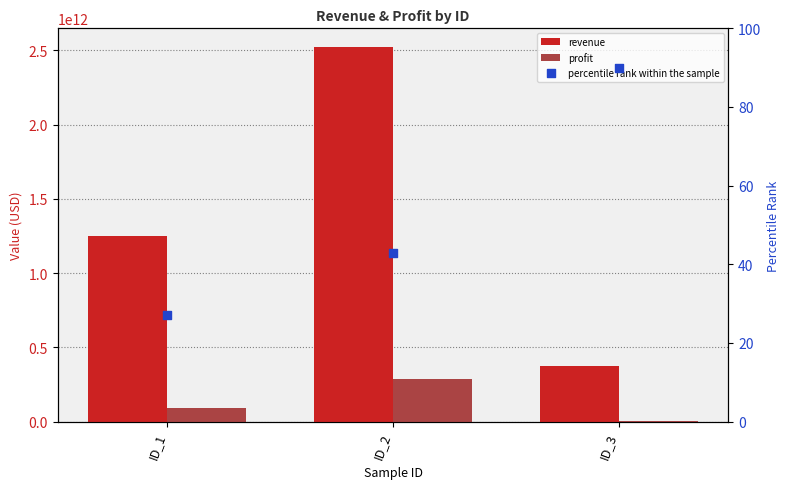

What is the total value across all series at ID_2?

2808423092723